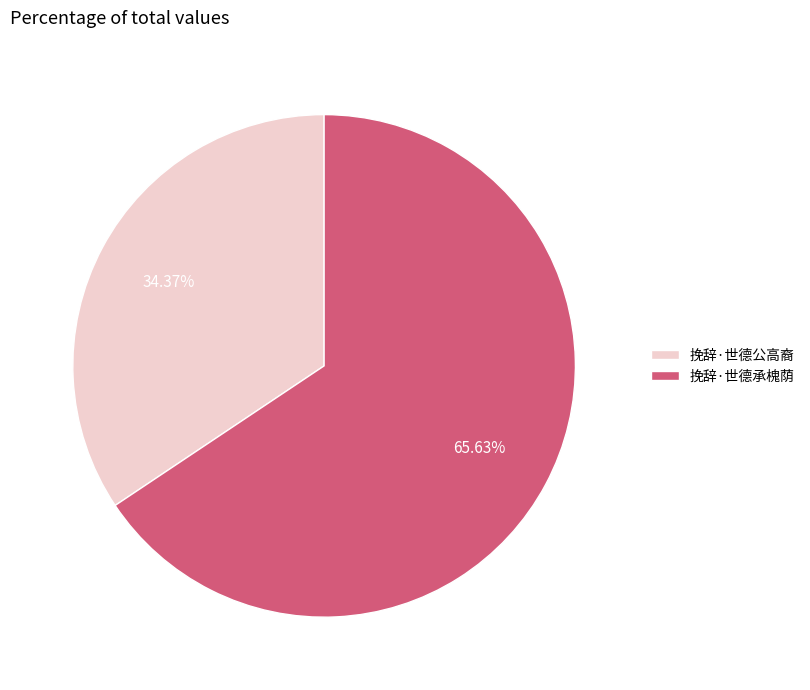

The 挽辞·世德承槐荫 slice represents 66% of the pie. True or false?

True